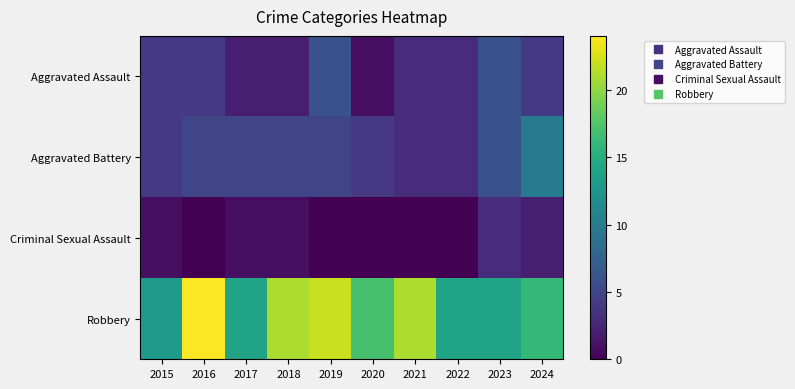

Which series has the largest total across all categories?

Robbery